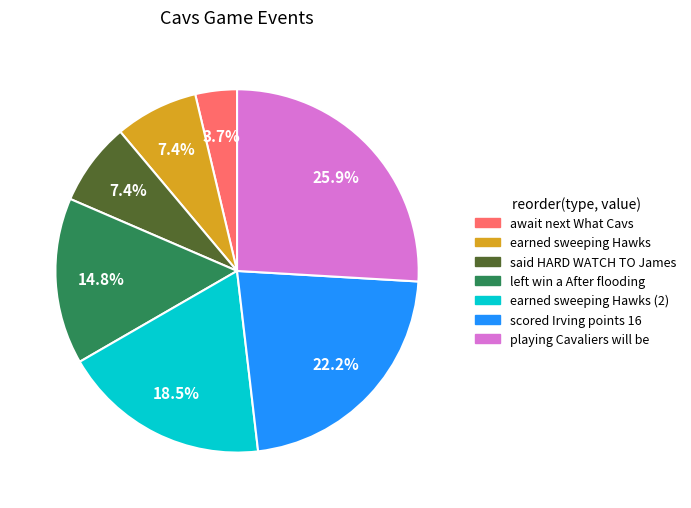

Does any single category account for the majority?

No